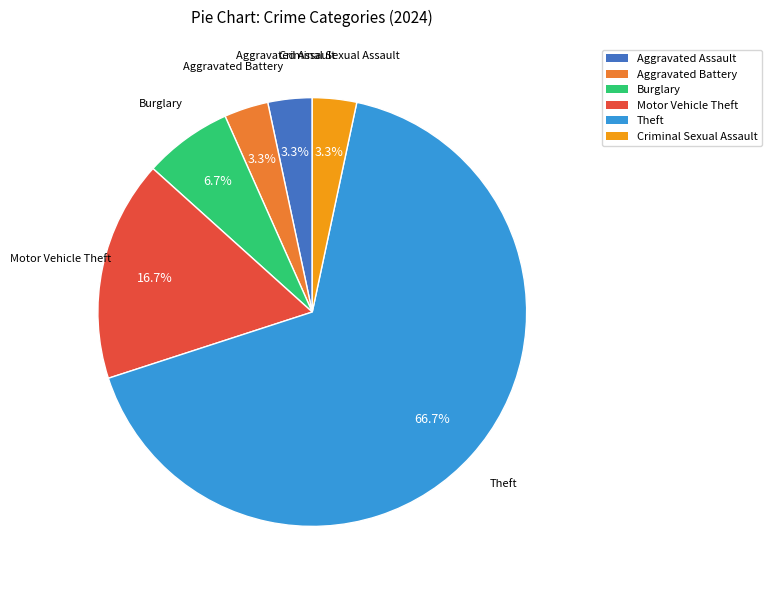

Is it true that Theft is 67% of the pie?

True